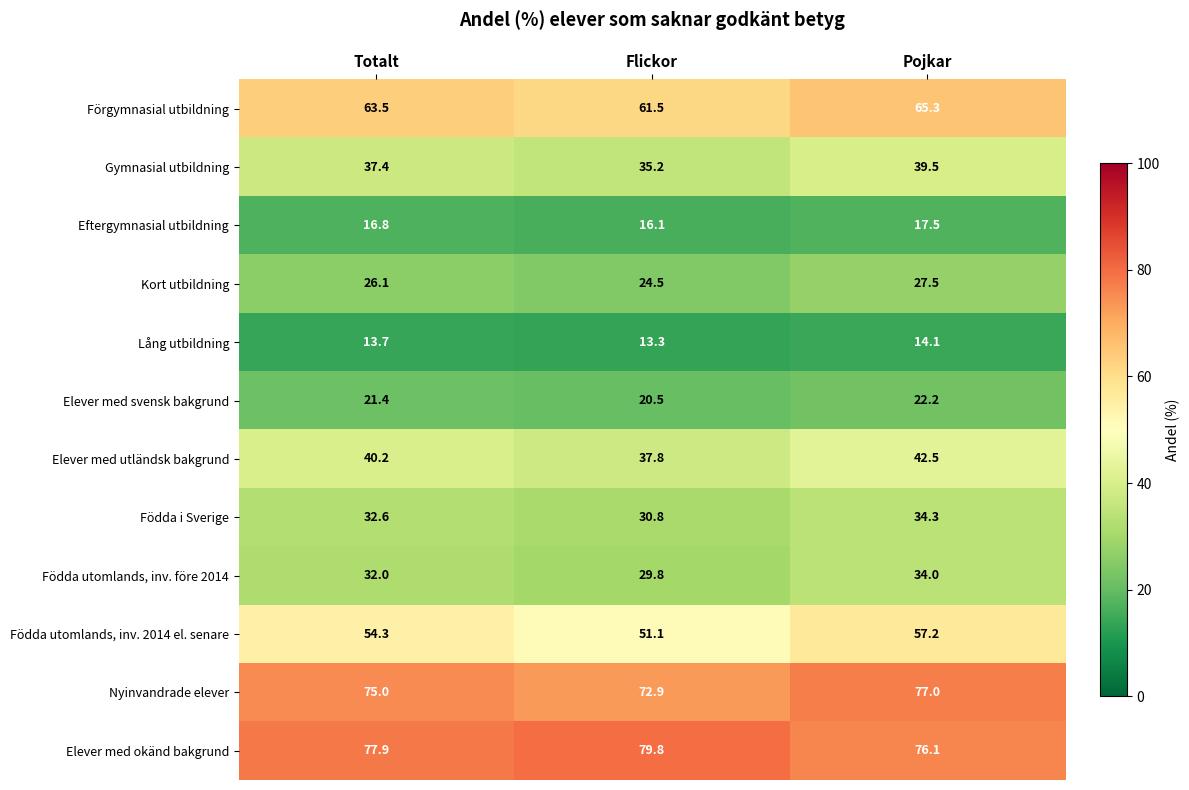

At which label is Födda utomlands, inv. före 2014 closest to 31?

Totalt